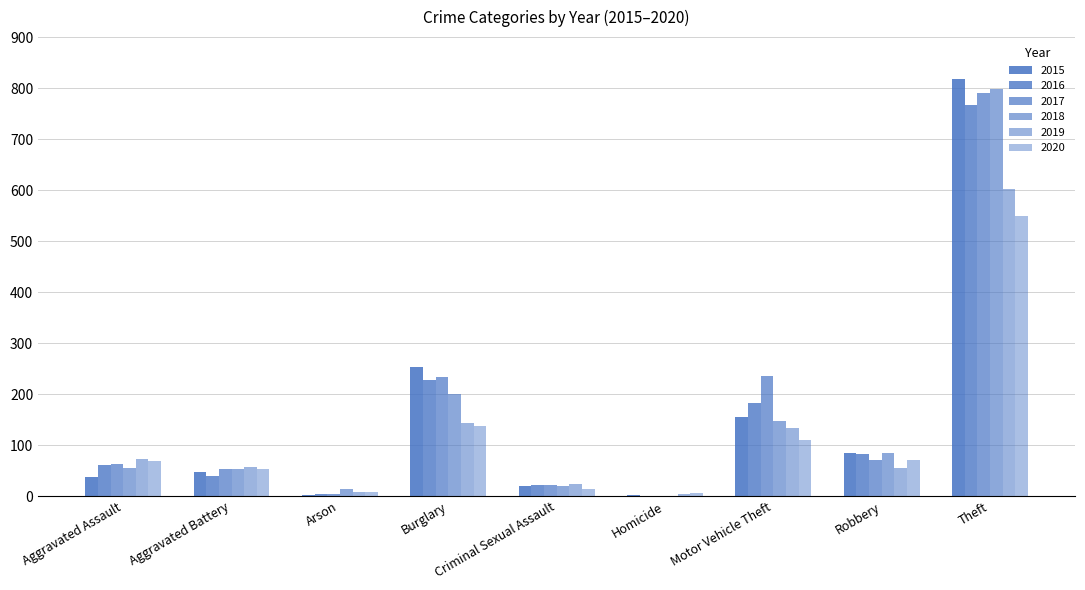

Which series changed the most between Burglary and Motor Vehicle Theft?

2015